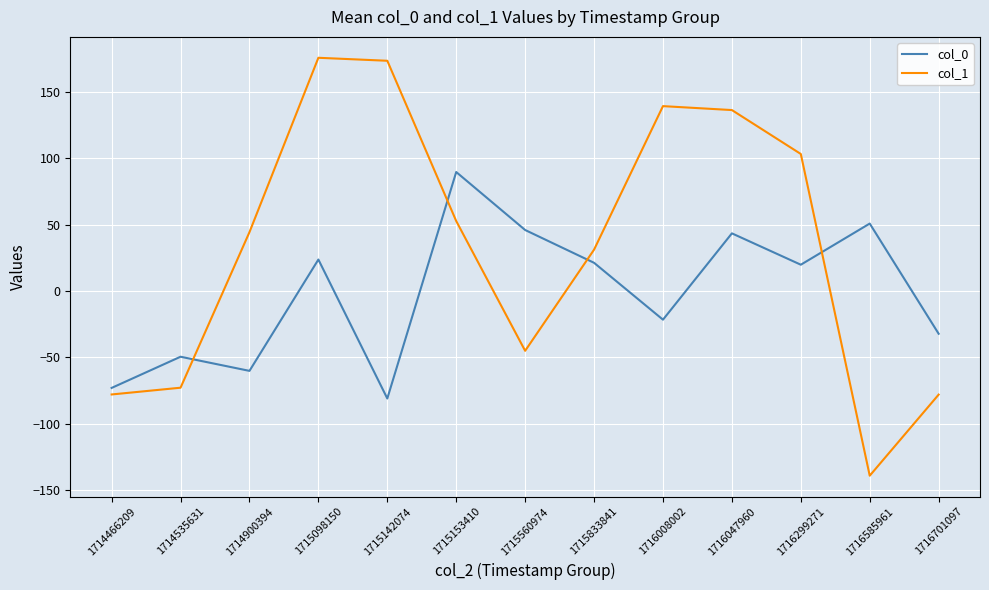

Is it true that col_1 equals 139.4 at 1716008002?

True